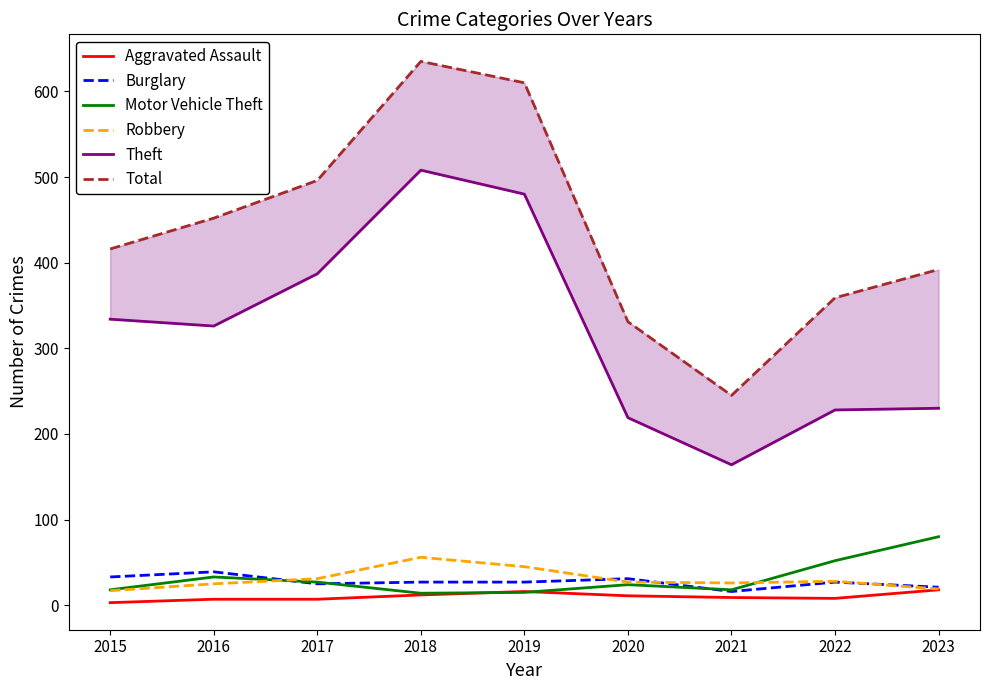

What is the smallest value displayed?

3